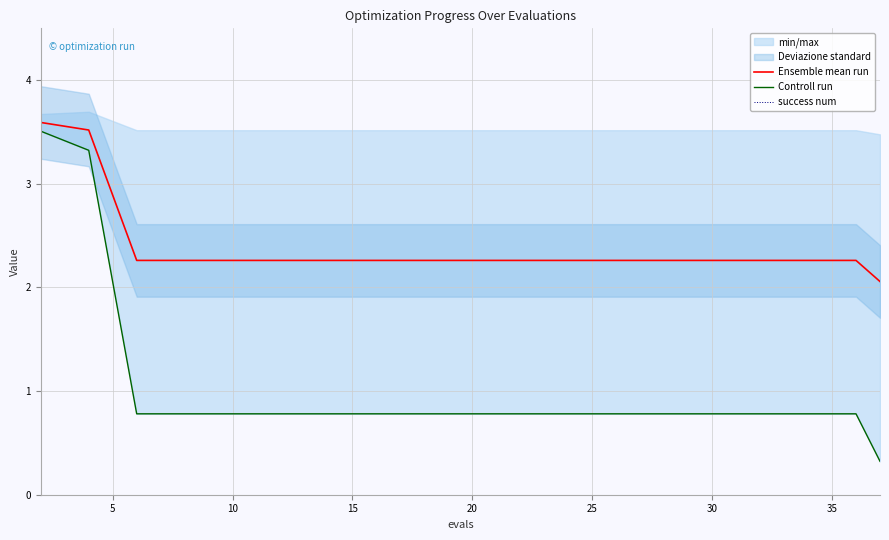

Which series has the largest total across all categories?

Ensemble mean run